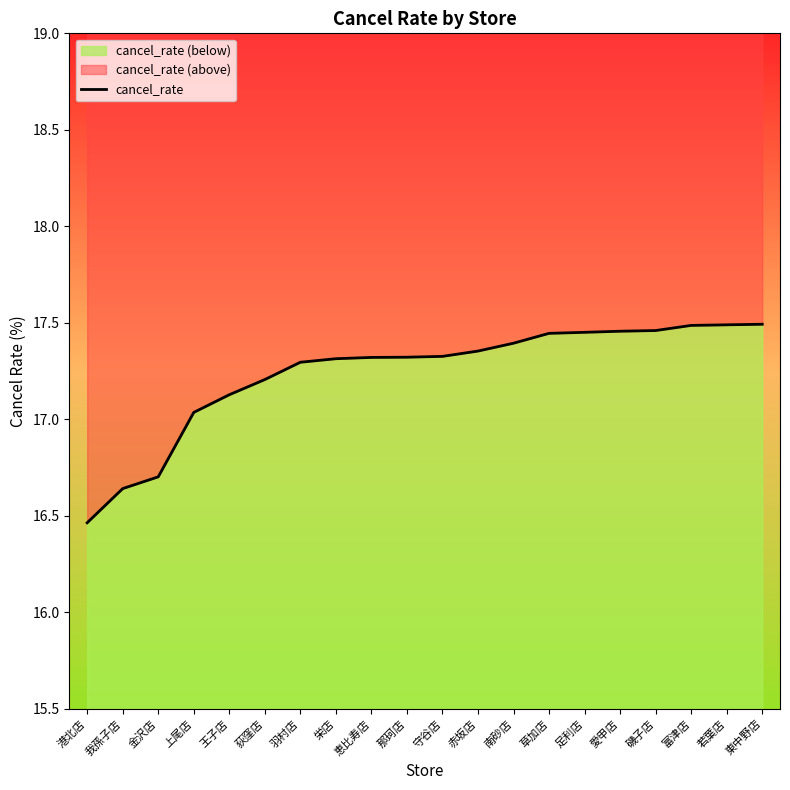

At which label is the value closest to 16?

港北店